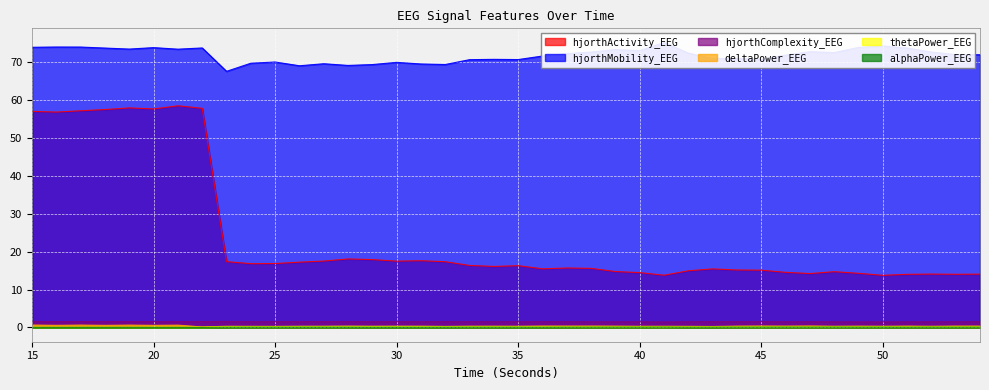

What is the sum of all hjorthActivity_EEG values?

961.7